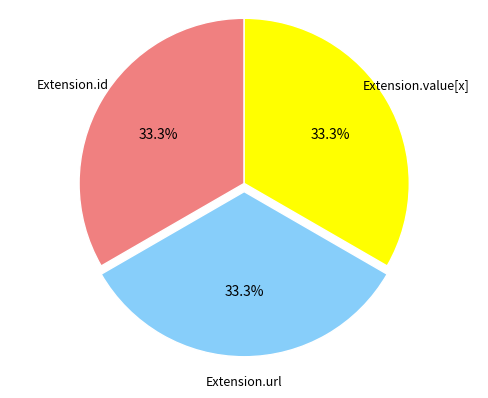

Does any single category account for the majority?

No